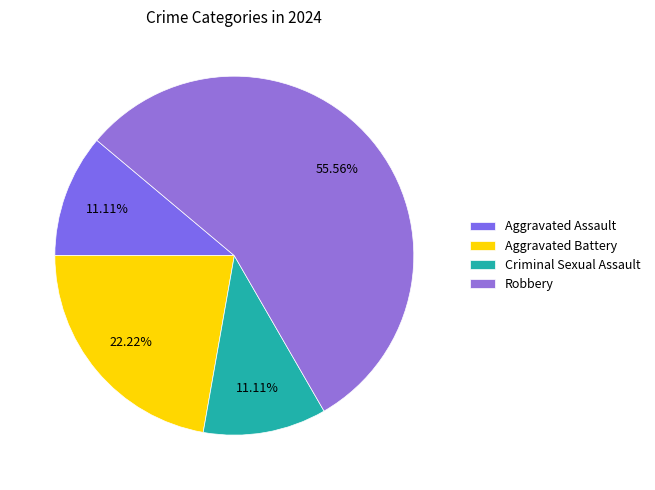

What is the change in value from Aggravated Assault to Aggravated Battery?

+1